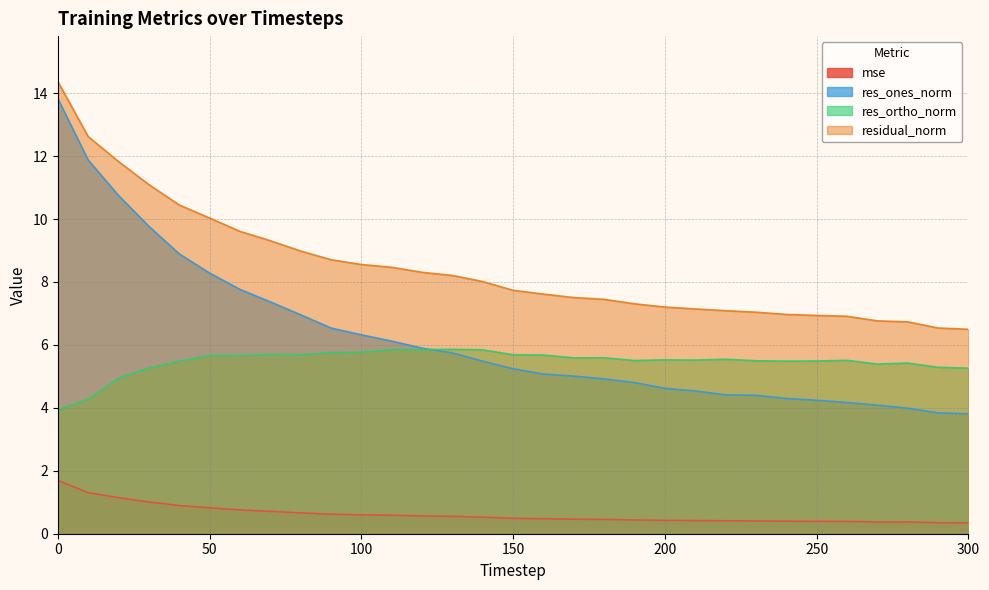

How many lines are shown in the chart?

4